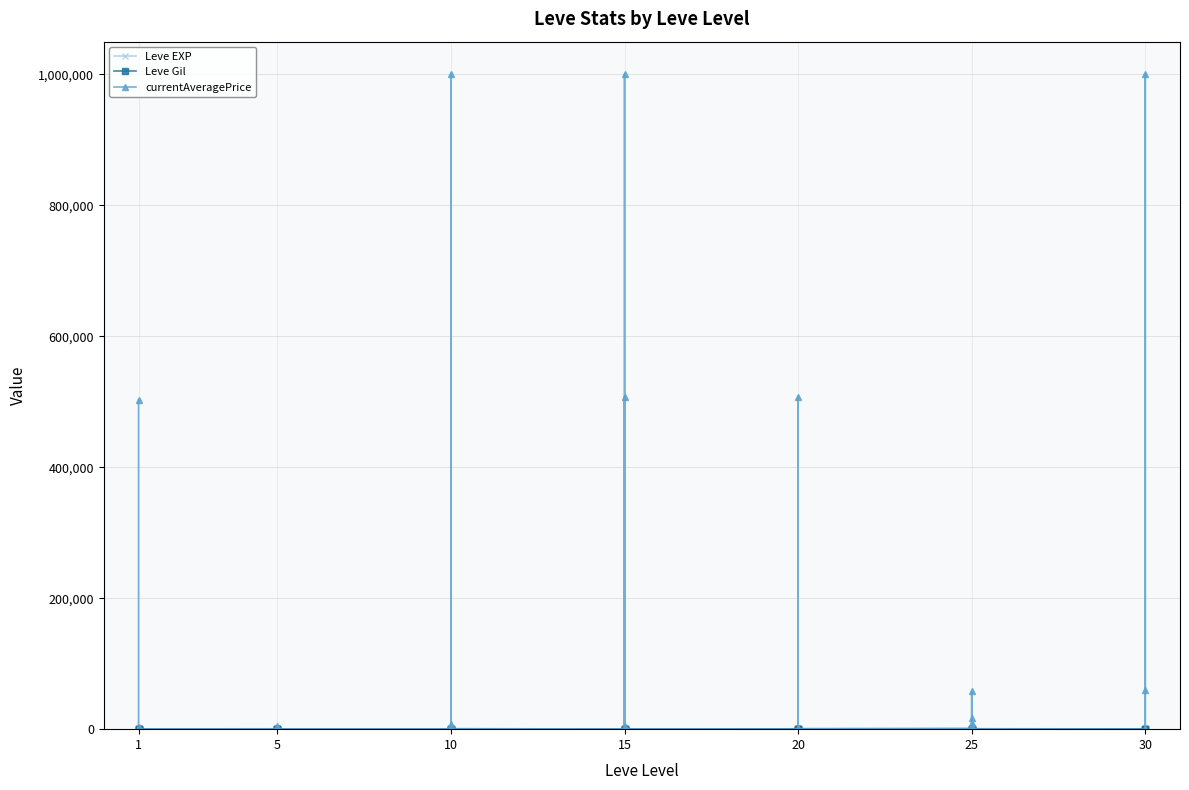

What is the value of the Leve Gil point at the 23rd from the left?

343